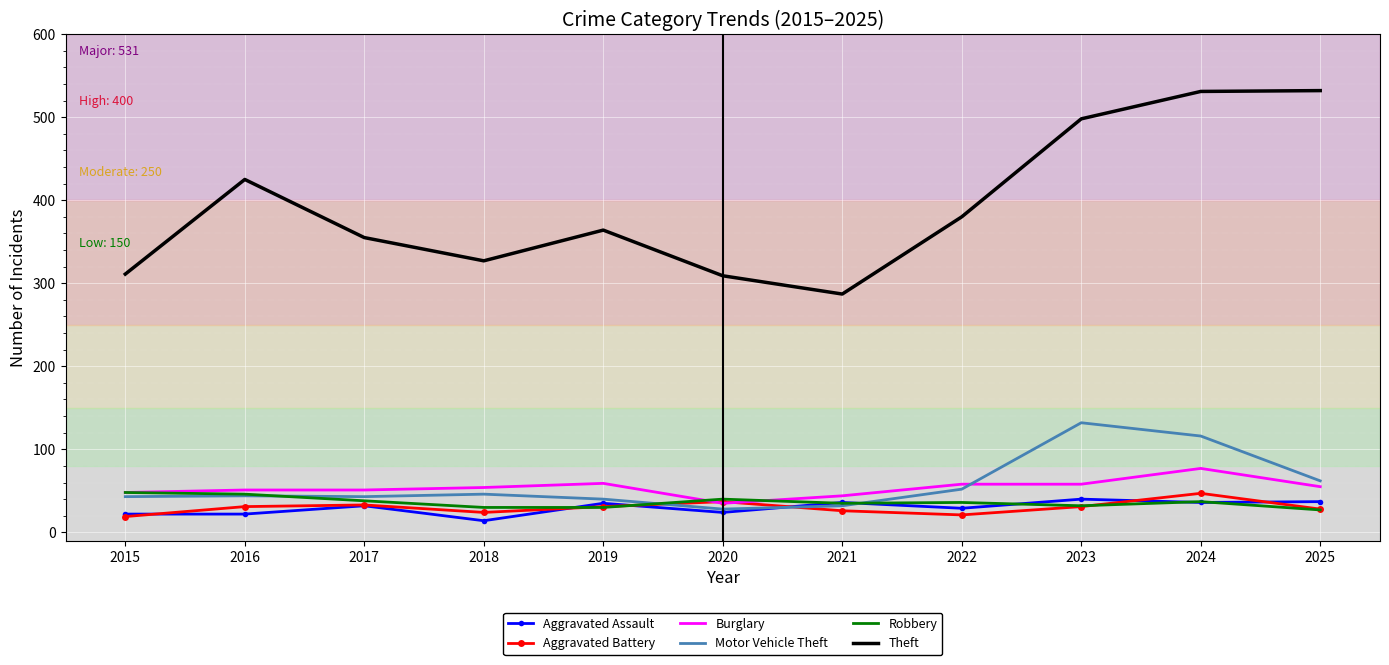

Between which two adjacent categories do Motor Vehicle Theft and Burglary first intersect?

2022 and 2023